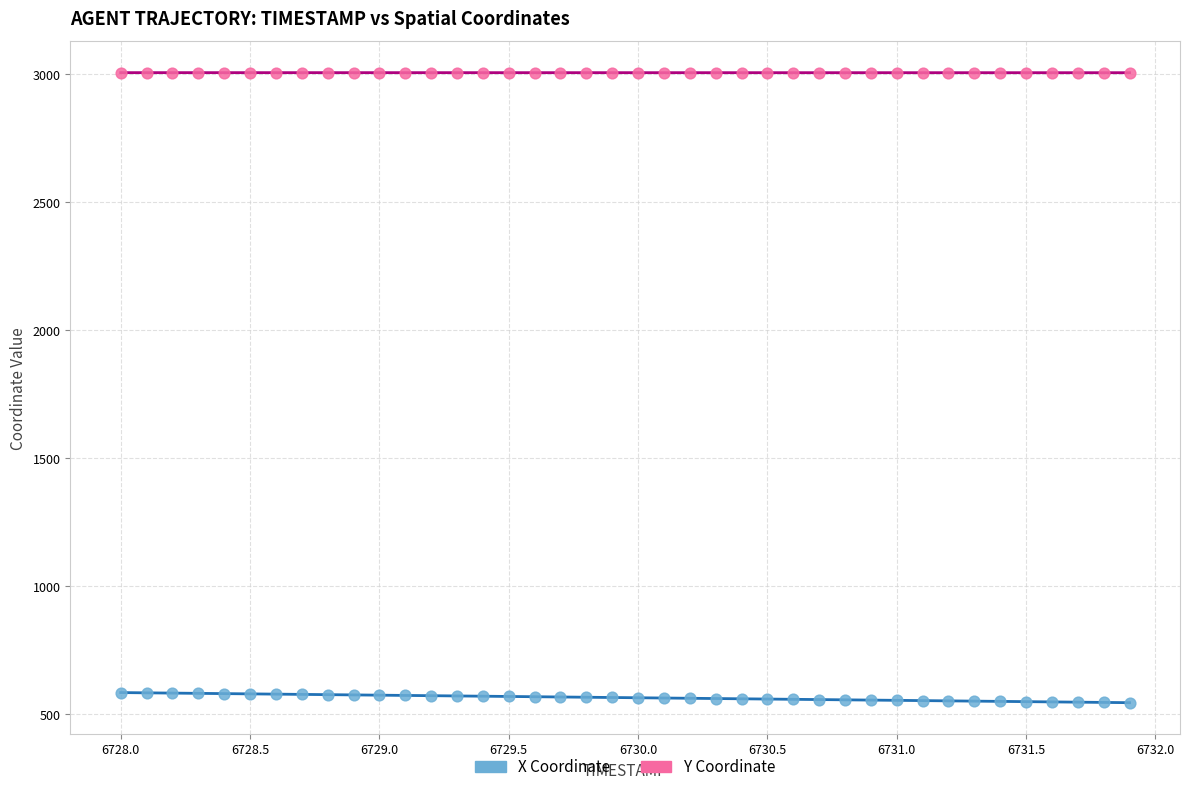

Which series contains the lowest Y value?

X Coordinate